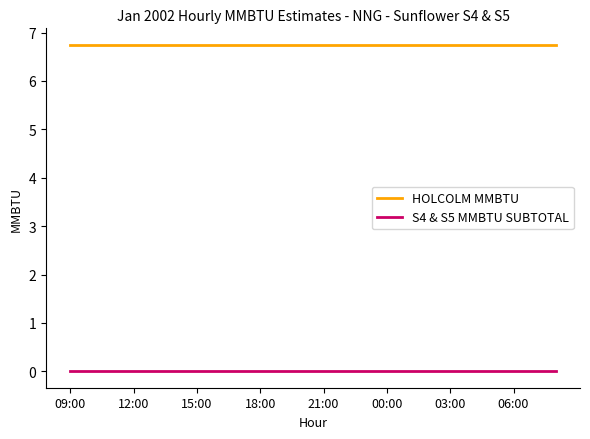

Which series has the largest total across all categories?

HOLCOLM MMBTU